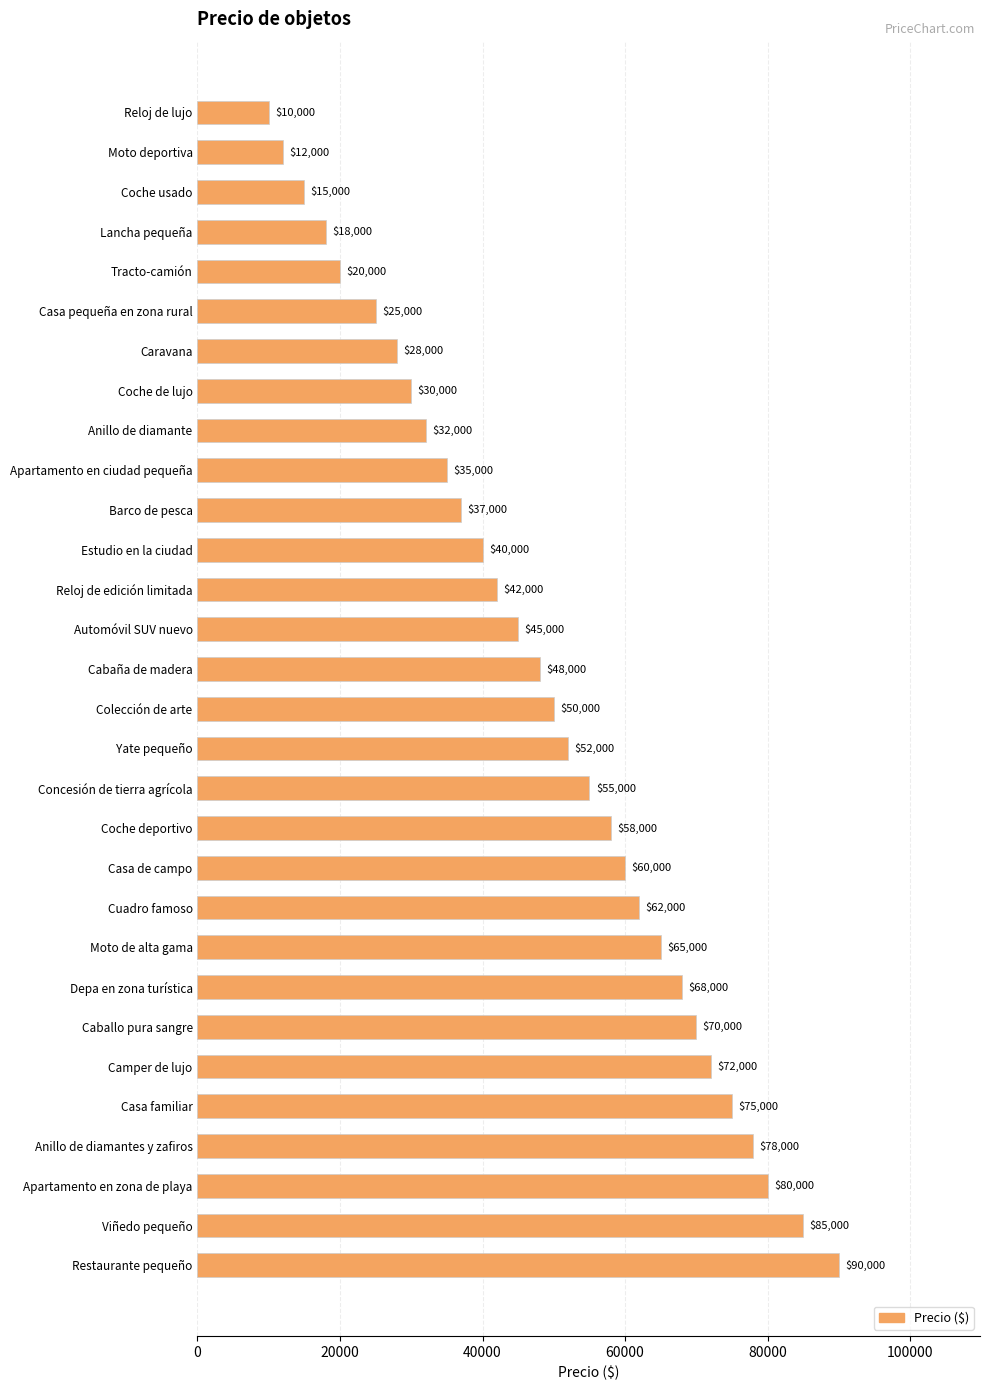

List the labels in order of value, largest first.

Restaurante pequeño, Viñedo pequeño, Apartamento en zona de playa, Anillo de diamantes y zafiros, Casa familiar, Camper de lujo, Caballo pura sangre, Depa en zona turística, Moto de alta gama, Cuadro famoso, Casa de campo, Coche deportivo, Concesión de tierra agrícola, Yate pequeño, Colección de arte, Cabaña de madera, Automóvil SUV nuevo, Reloj de edición limitada, Estudio en la ciudad, Barco de pesca, Apartamento en ciudad pequeña, Anillo de diamante, Coche de lujo, Caravana, Casa pequeña en zona rural, Tracto-camión, Lancha pequeña, Coche usado, Moto deportiva, Reloj de lujo